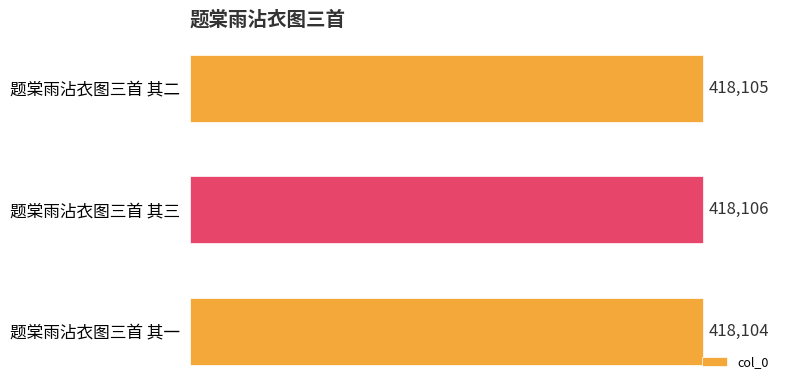

Reading top to bottom, what are all the values shown in this chart?

418105	418106	418104